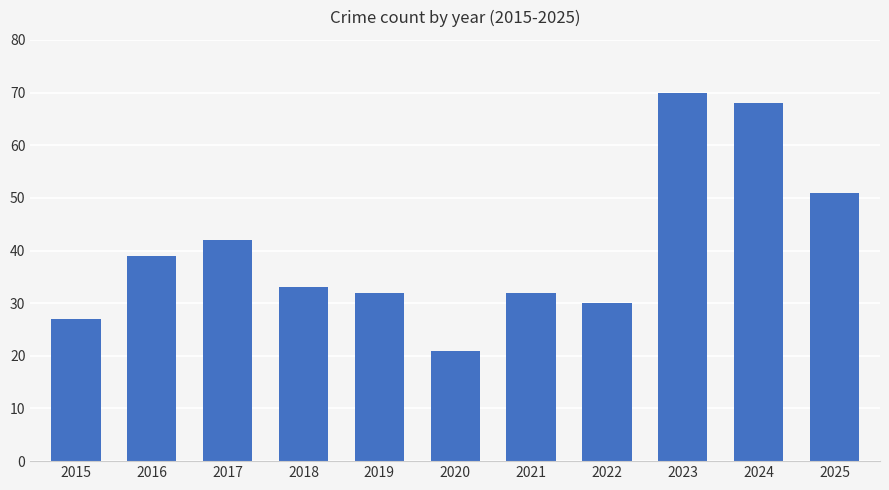

The value at 2016 is 51. True or false?

False